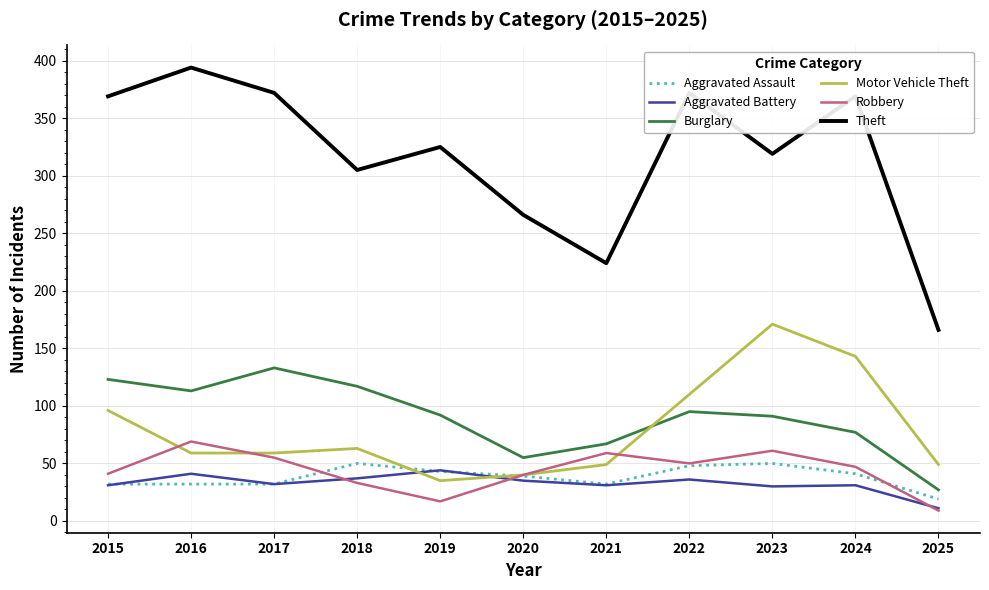

Which category has the highest value across all series?

2016